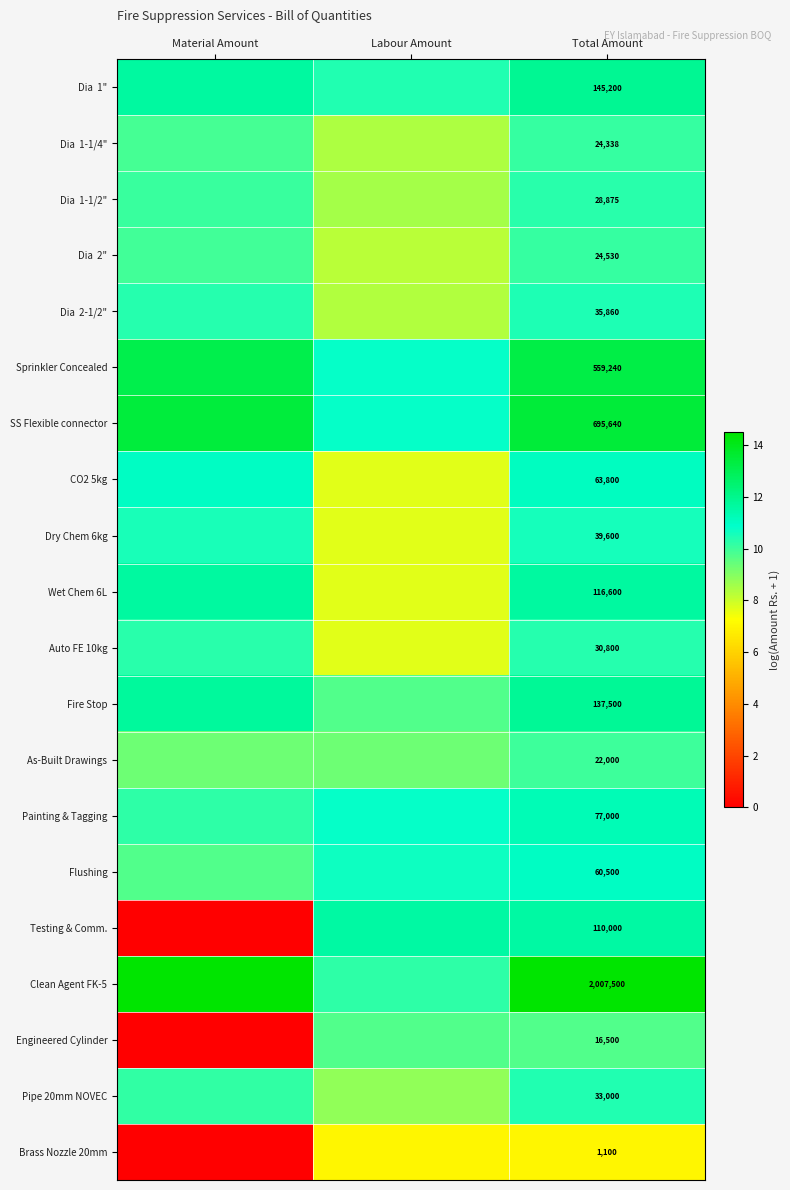

At which category does the chart reach its peak across all series?

Total Amount